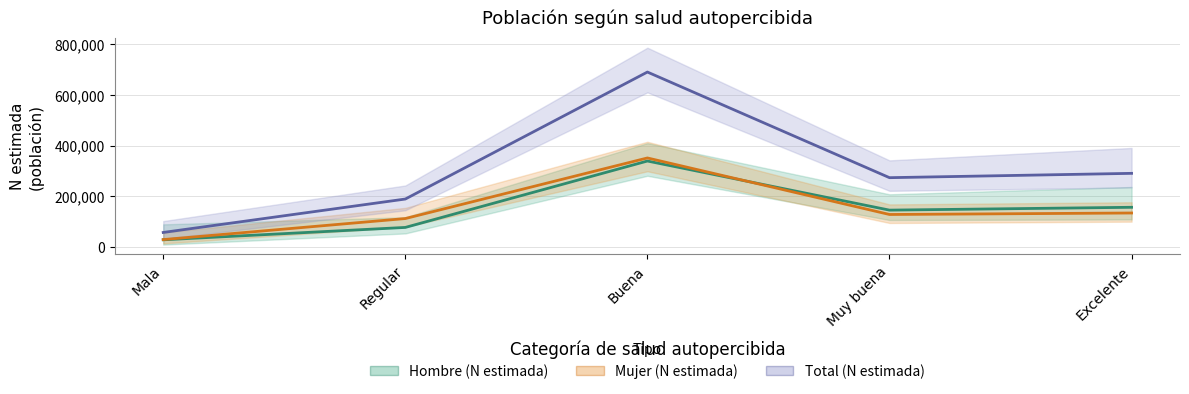

Which category has the highest value across all series?

Buena